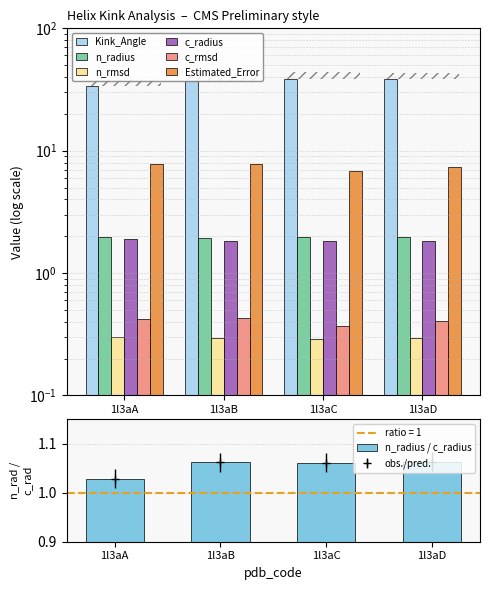

Is it true that c_rmsd equals 0.2 at 1l3aA?

False